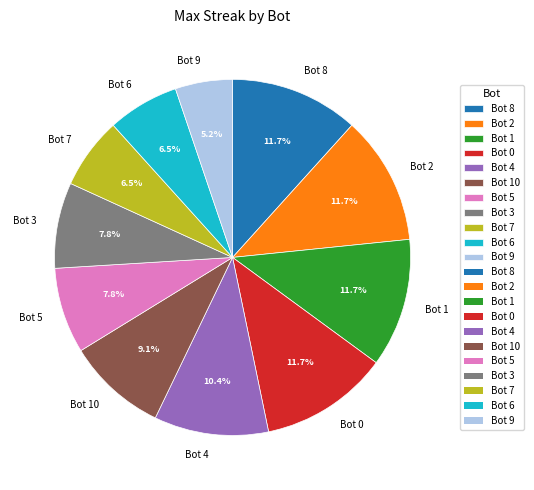

Which has a higher value, Bot 10 or Bot 3?

Bot 10